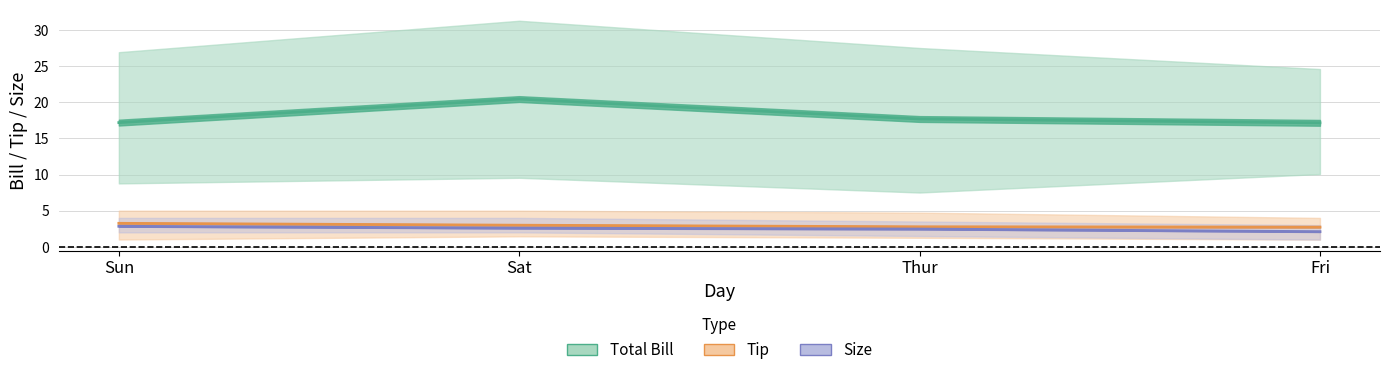

Does the chart display data point markers on the line(s)?

No